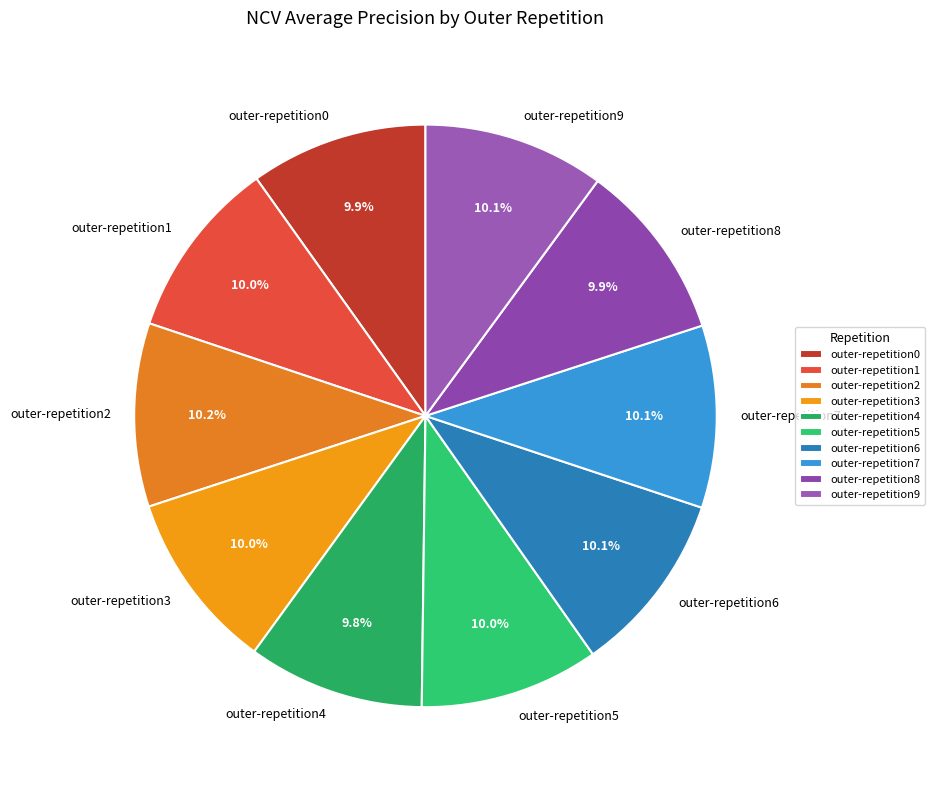

What portion of the pie excludes outer-repetition4?

90.2%